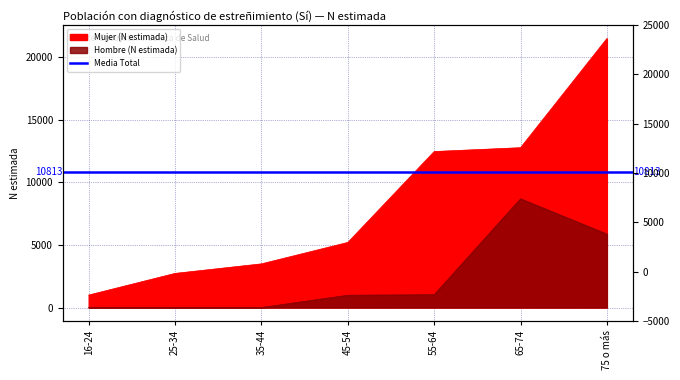

At 35-44, list the series in order from largest to smallest.

Mujer (N estimada), Hombre (N estimada)